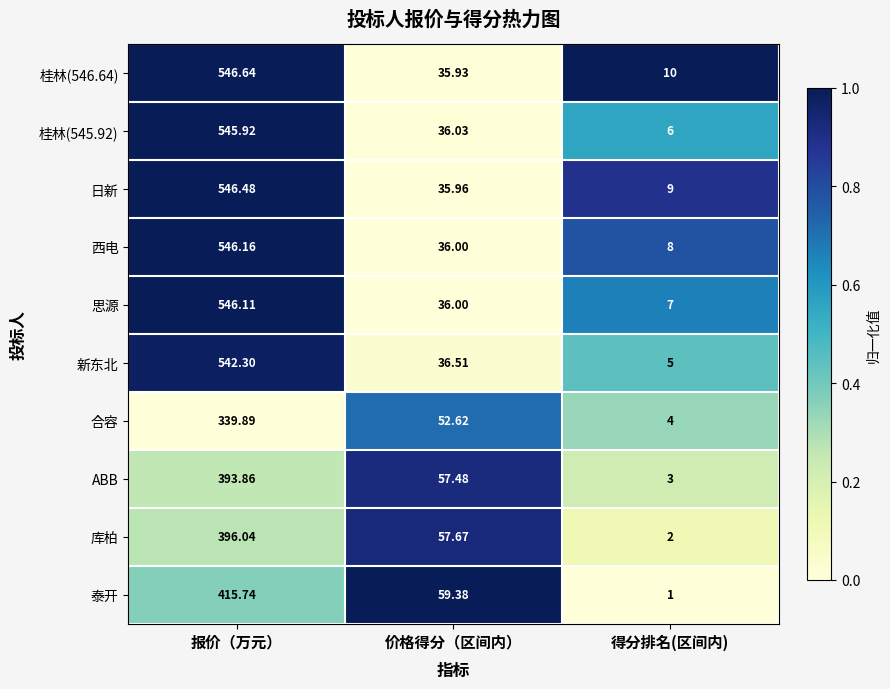

List the series in order of their peak value, lowest first.

合容, ABB, 库柏, 泰开, 新东北, 桂林(545.92), 思源, 西电, 日新, 桂林(546.64)